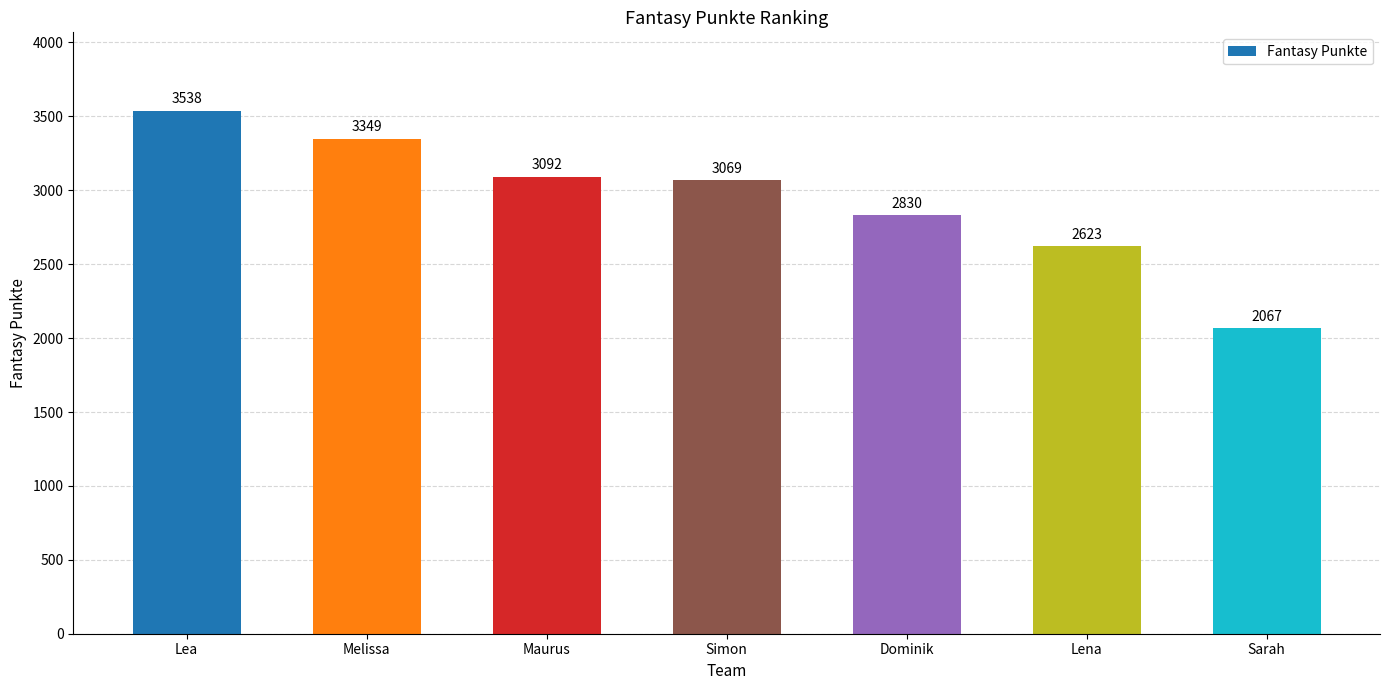

What is the ratio of the value at Maurus to the value at Dominik?

1.1